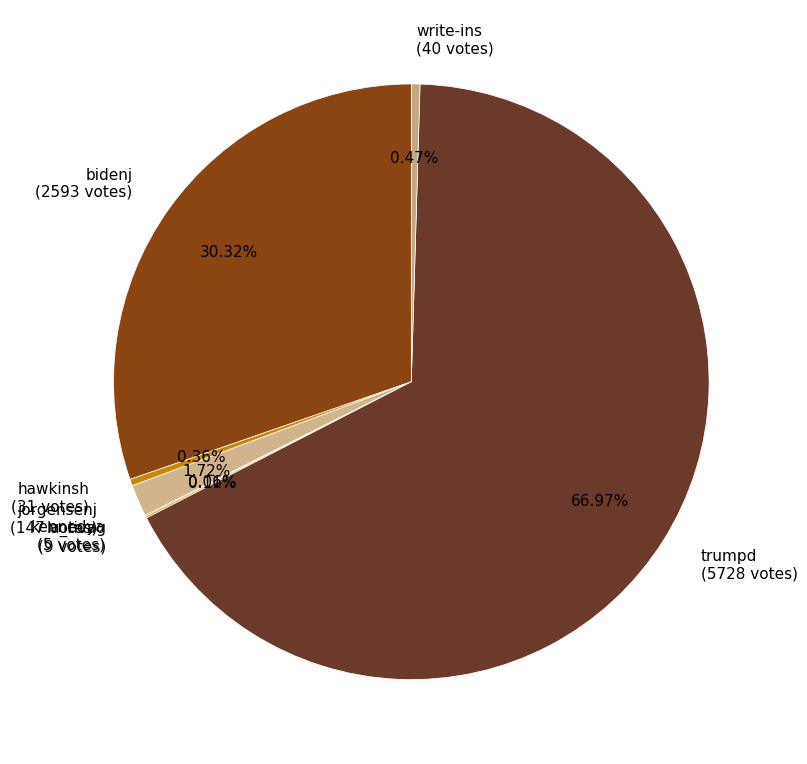

Does any single category account for the majority?

Yes